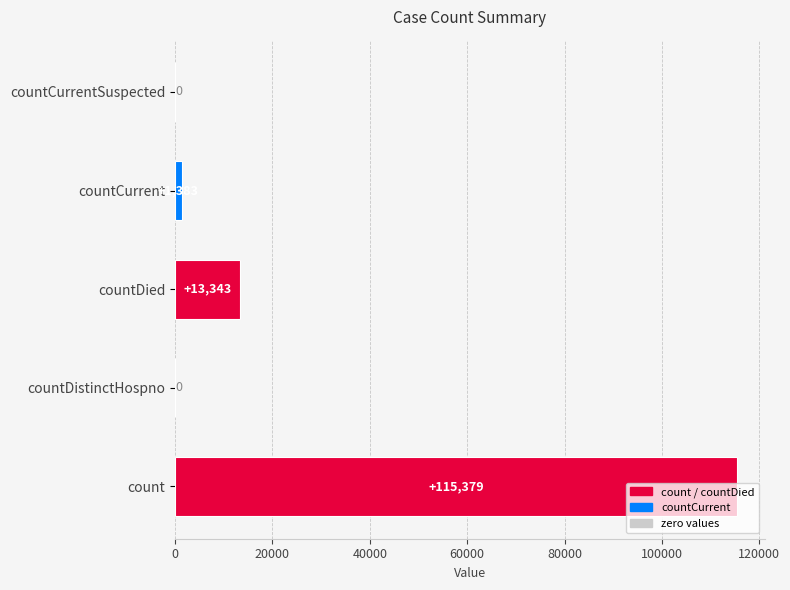

What is the sum of the values at countCurrent and countDistinctHospno?

1383